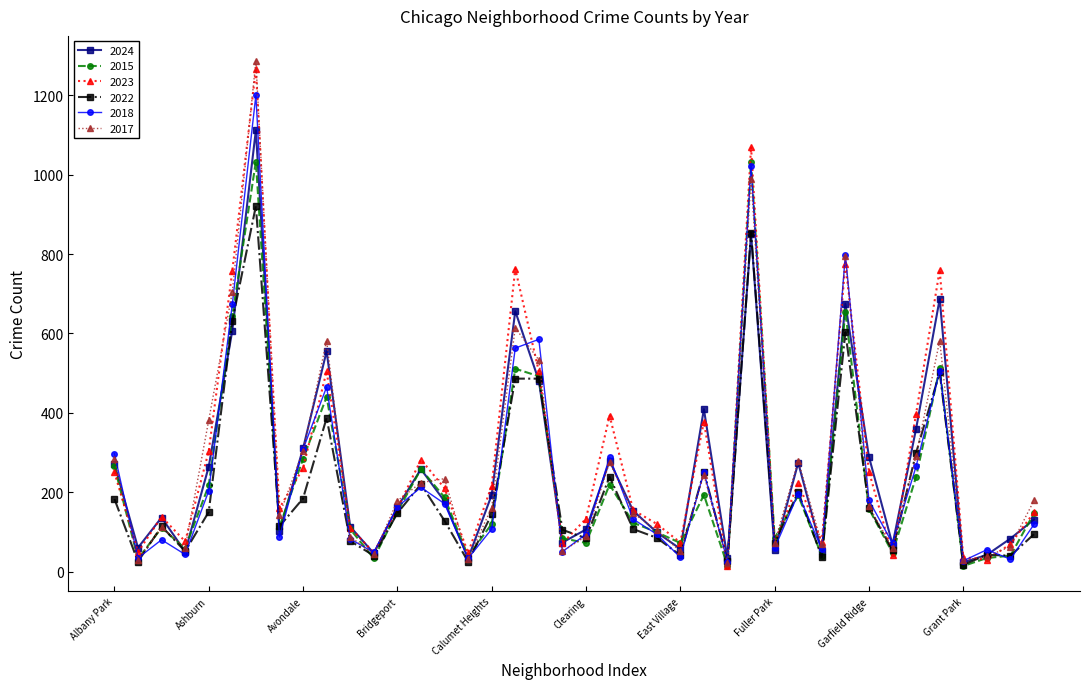

After their last crossing, which series has the higher values: 2015 or 2018?

2015